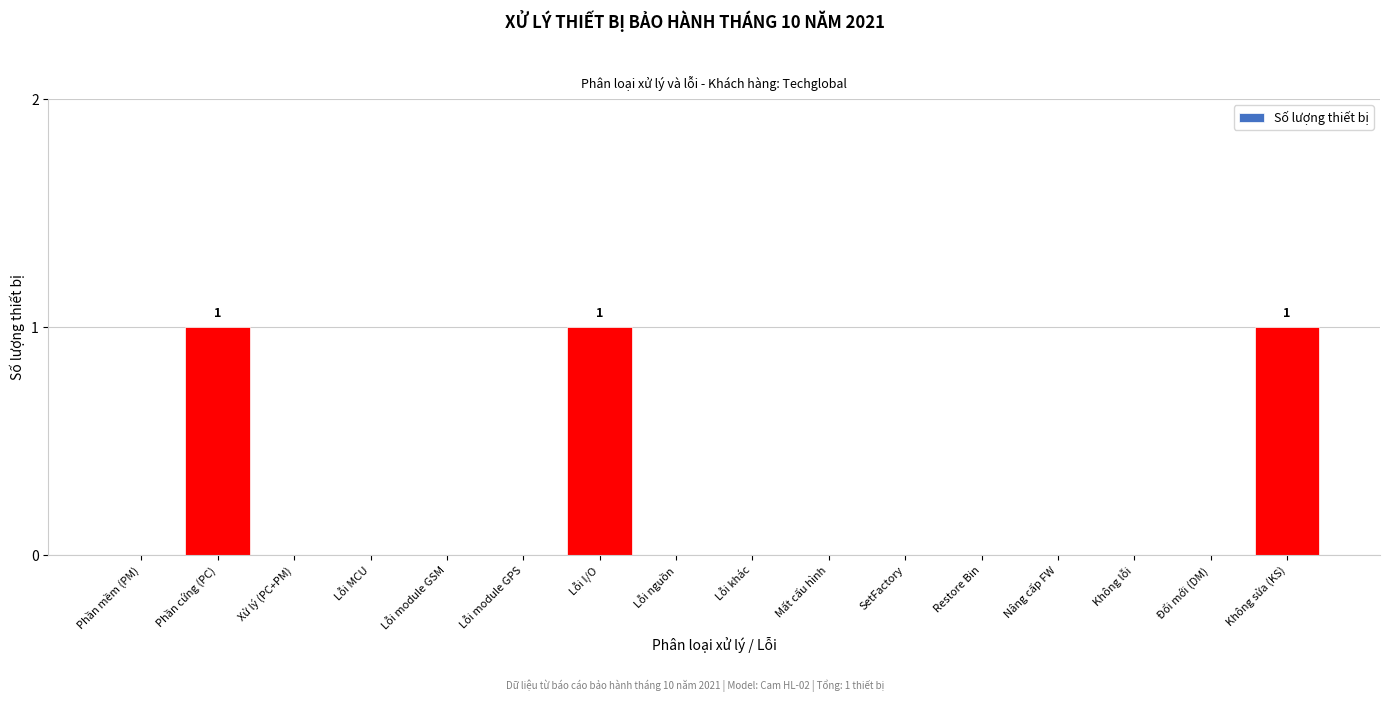

Reading right to left, list all the values displayed in this chart.

Không sửa (KS)=1	Đổi mới (DM)=0	Không lỗi=0	Nâng cấp FW=0	Restore Bin=0	SetFactory=0	Mất cấu hình=0	Lỗi khác=0	Lỗi nguồn=0	Lỗi I/O=1	Lỗi module GPS=0	Lỗi module GSM=0	Lỗi MCU=0	Xử lý (PC+PM)=0	Phần cứng (PC)=1	Phần mềm (PM)=0